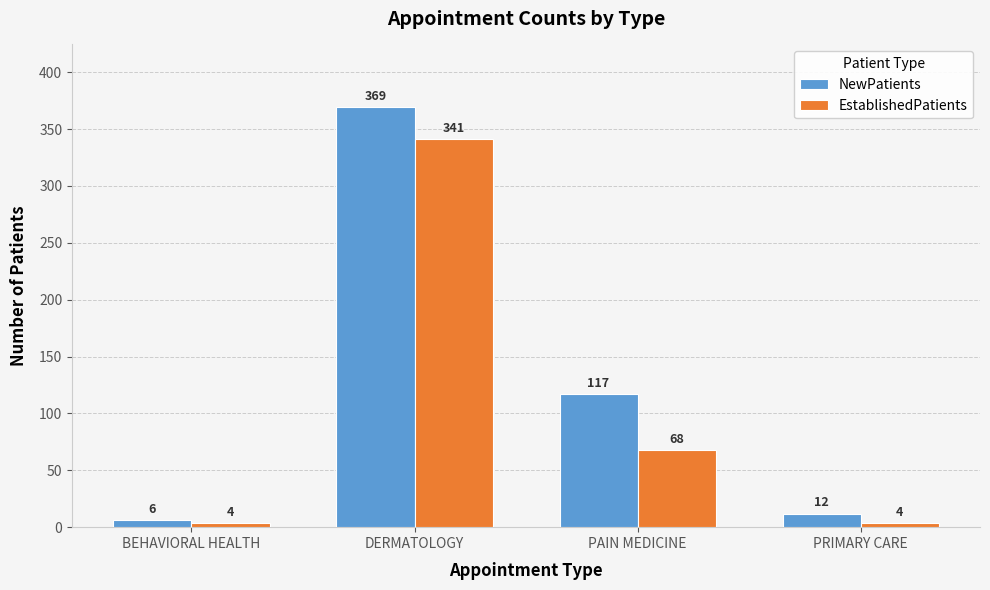

Reading right to left, list all the values displayed in this chart.

NewPatients: 12	117	369	6
EstablishedPatients: 4	68	341	4